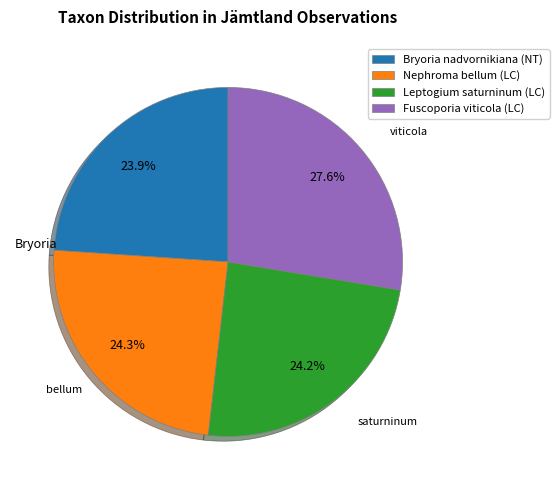

What percentage is the Bryoria nadvornikiana (NT) slice, to the nearest percent?

24%